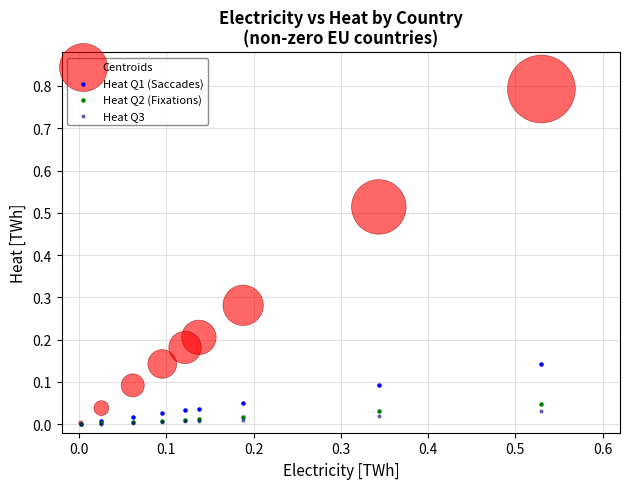

What are all the series names shown in the legend?

Centroids, Heat Q1 (Saccades), Heat Q2 (Fixations), Heat Q3